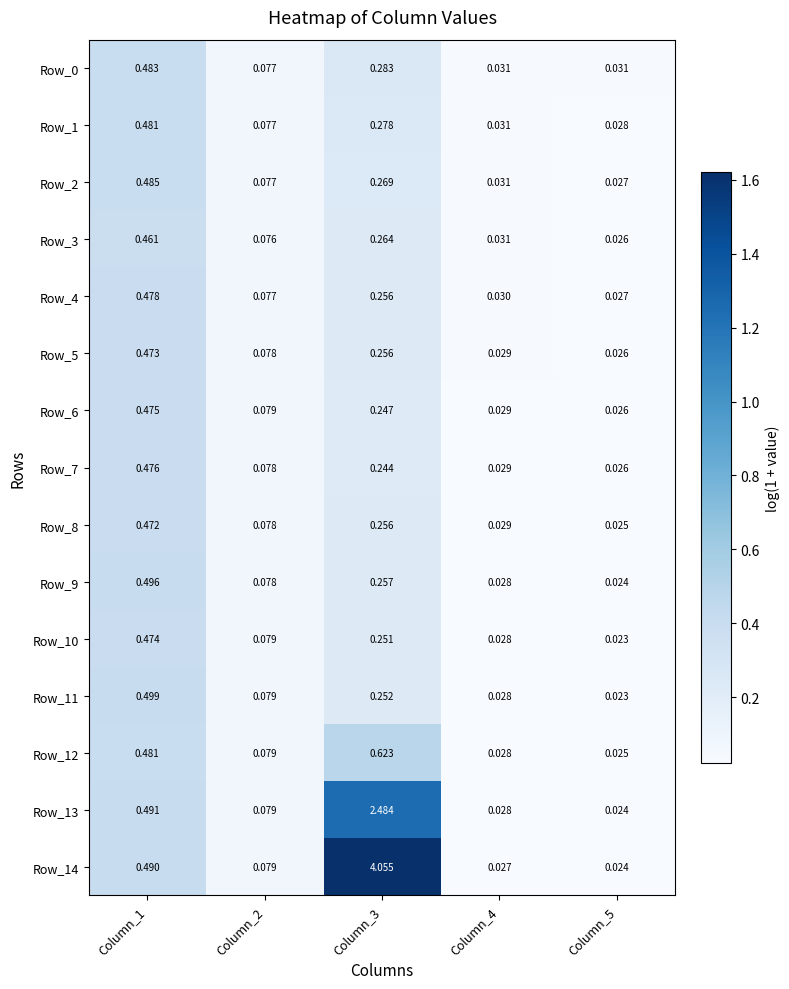

Is the value of Row_12 at Column_3 greater than the value of Row_1 at Column_2?

Yes